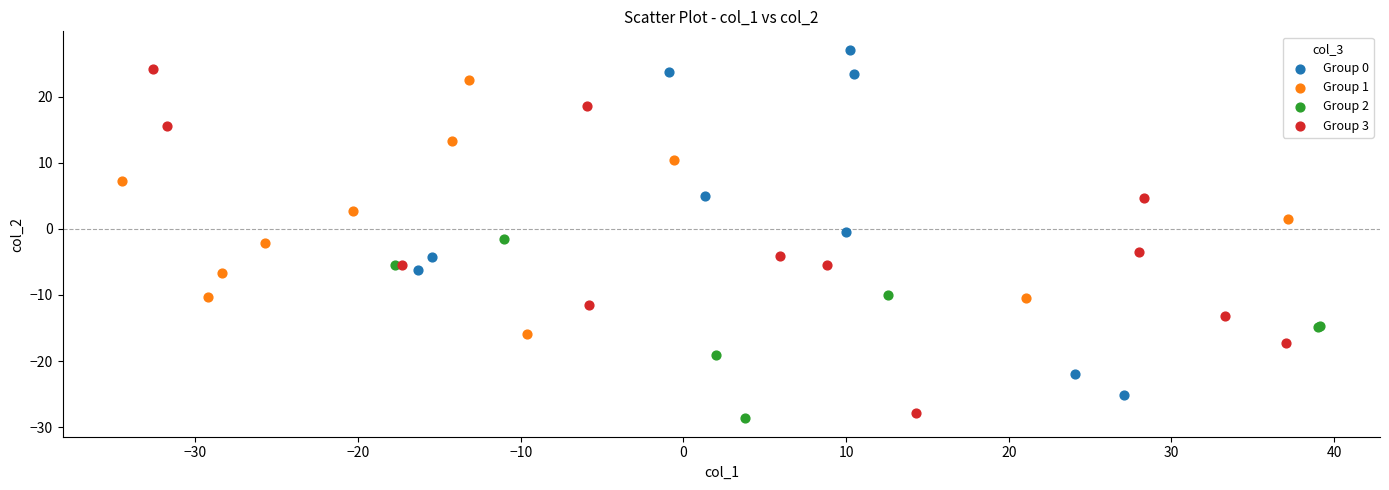

Which series reaches the minimum Y coordinate?

Group 2